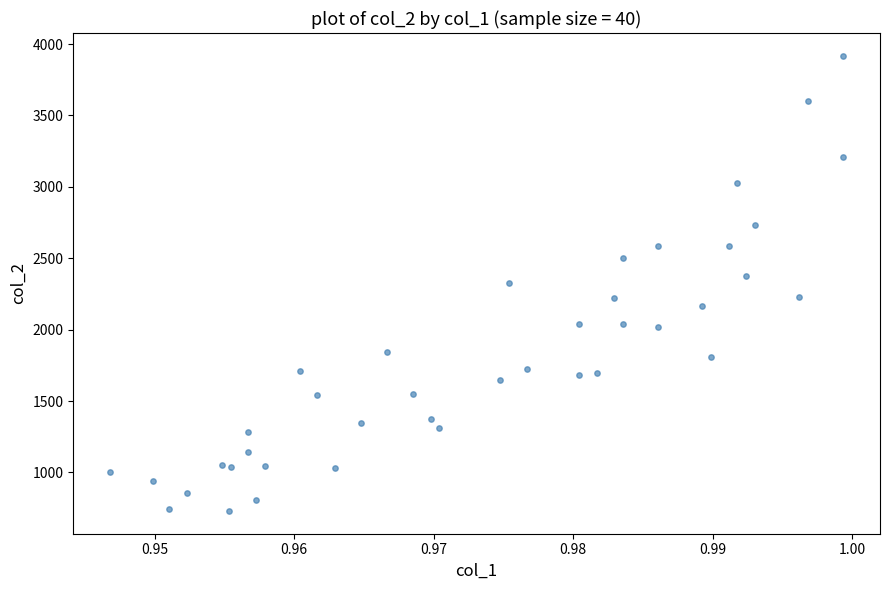

What is the range of Y values (max minus min)?

3188